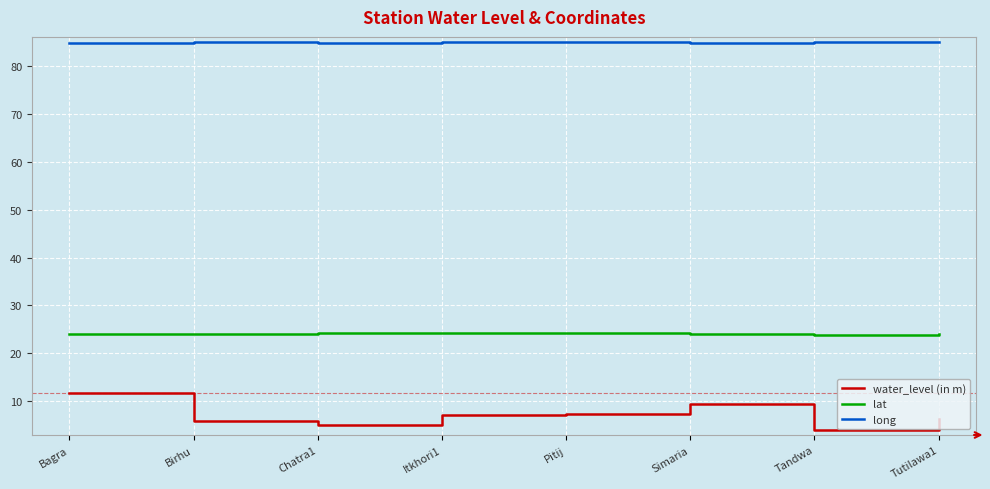

What is the difference between the highest and lowest values at Chatra1?

79.9